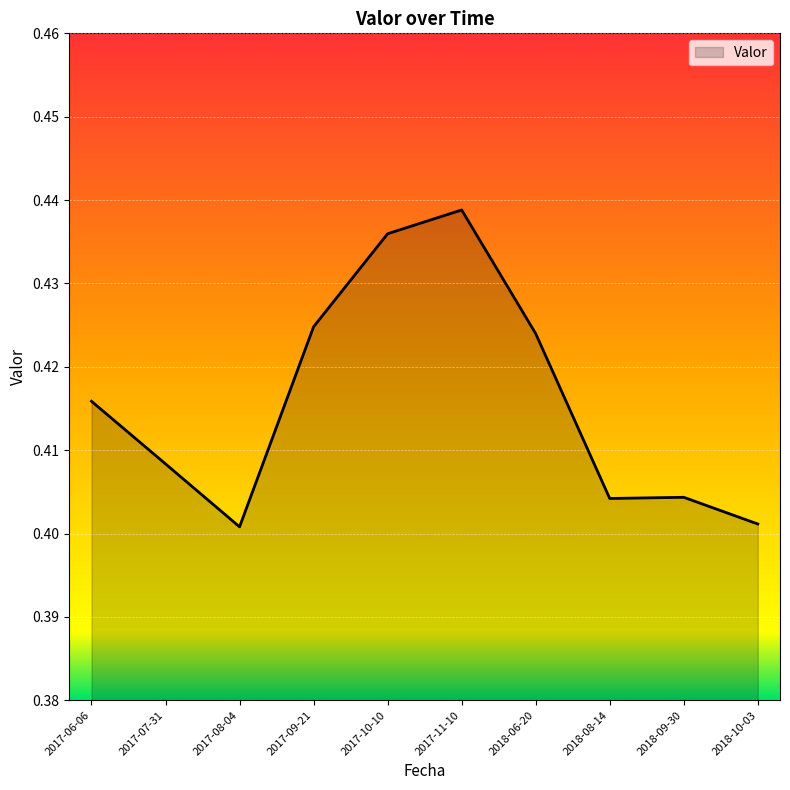

Count the number of categories in the chart.

10